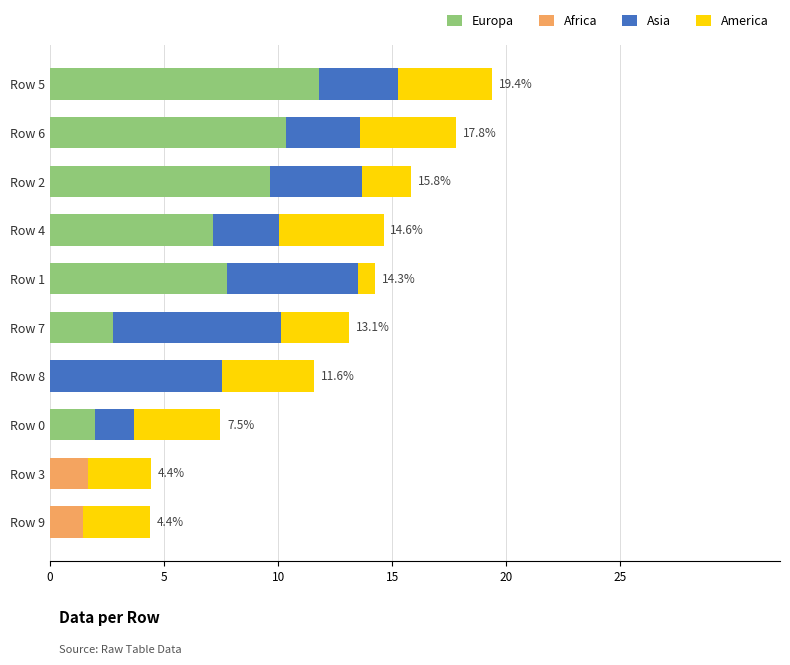

Which category has the highest value in the Europa series?

Row 5